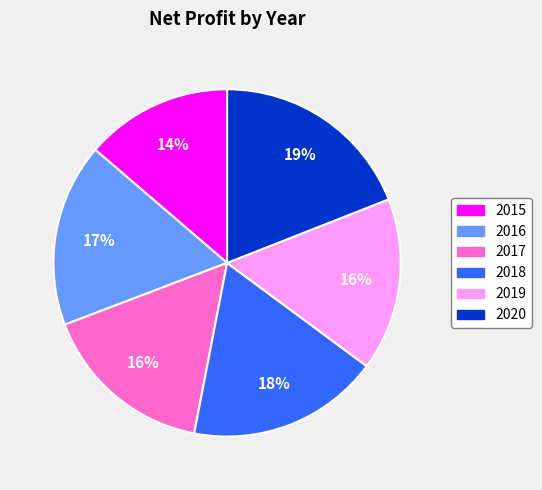

Which category has the biggest portion of the pie?

2020